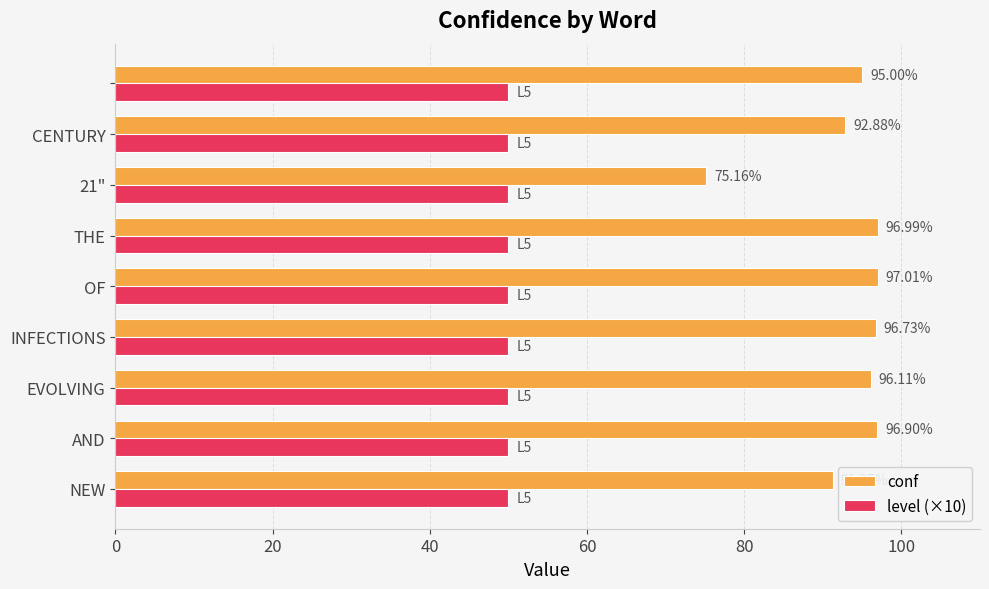

Which series has the widest spread of values?

conf